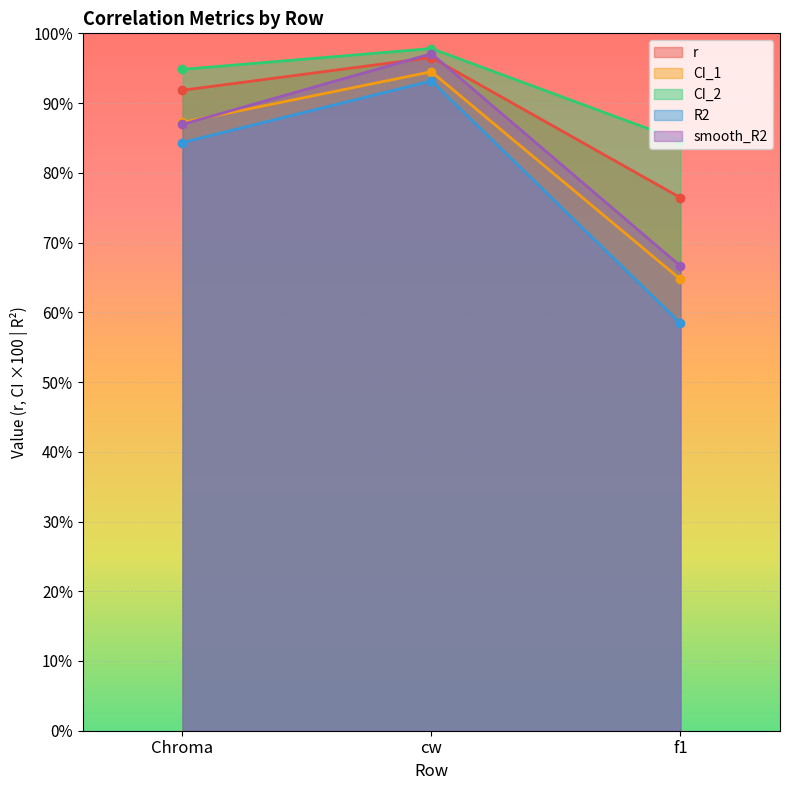

How many lines are shown in the chart?

5